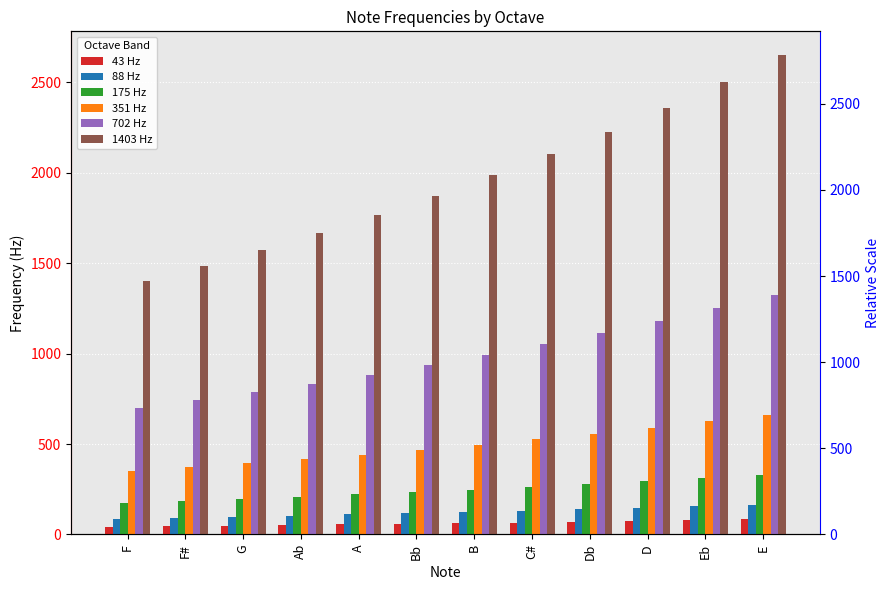

What are all the series names shown in the legend?

43 Hz, 88 Hz, 175 Hz, 351 Hz, 702 Hz, 1403 Hz